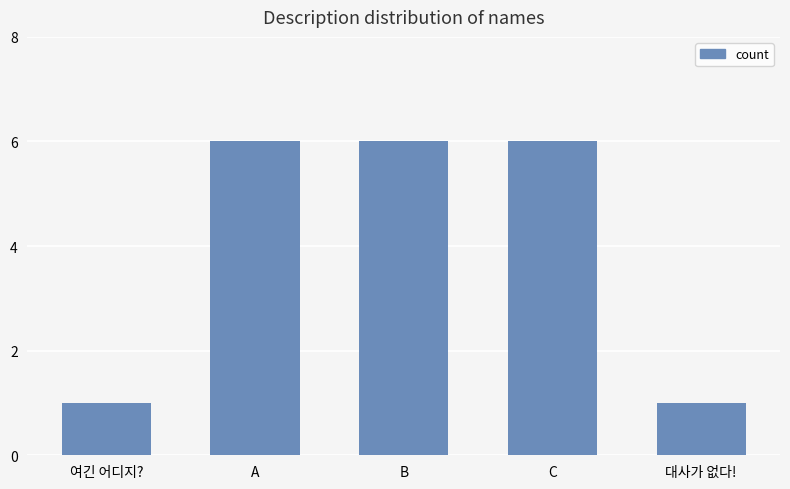

How many categories are shown in the chart?

5